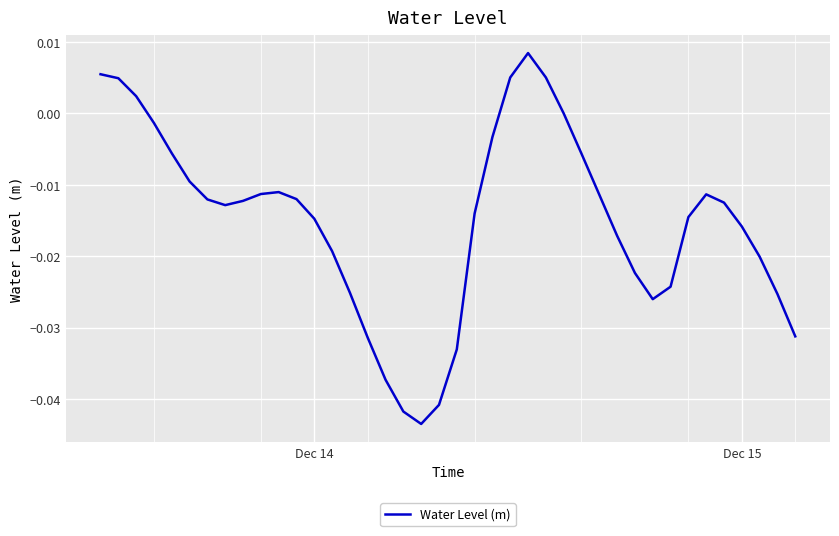

What is the sum of all values?

-0.6